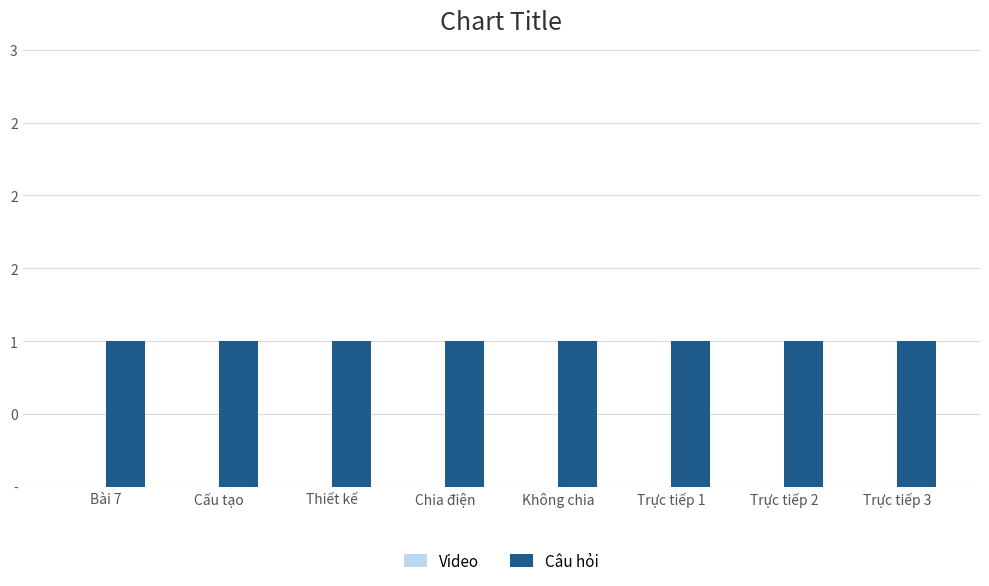

What is the total value across all series at Chia điện?

1